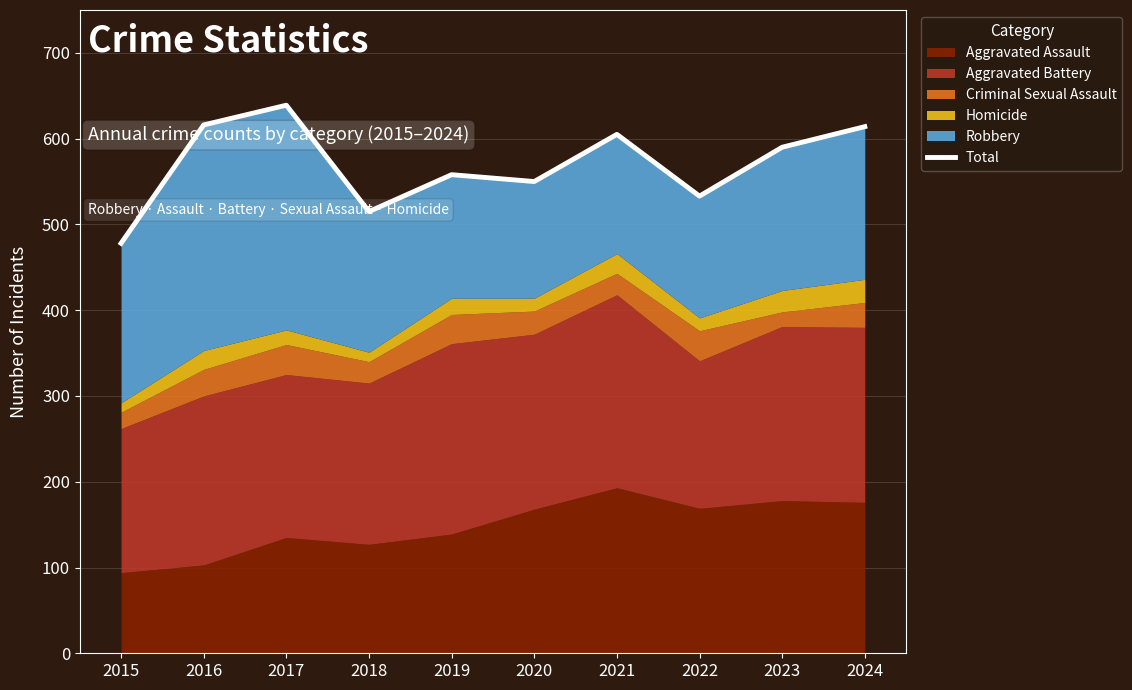

How many interior local peaks (higher than both neighbors) does the data have?

3